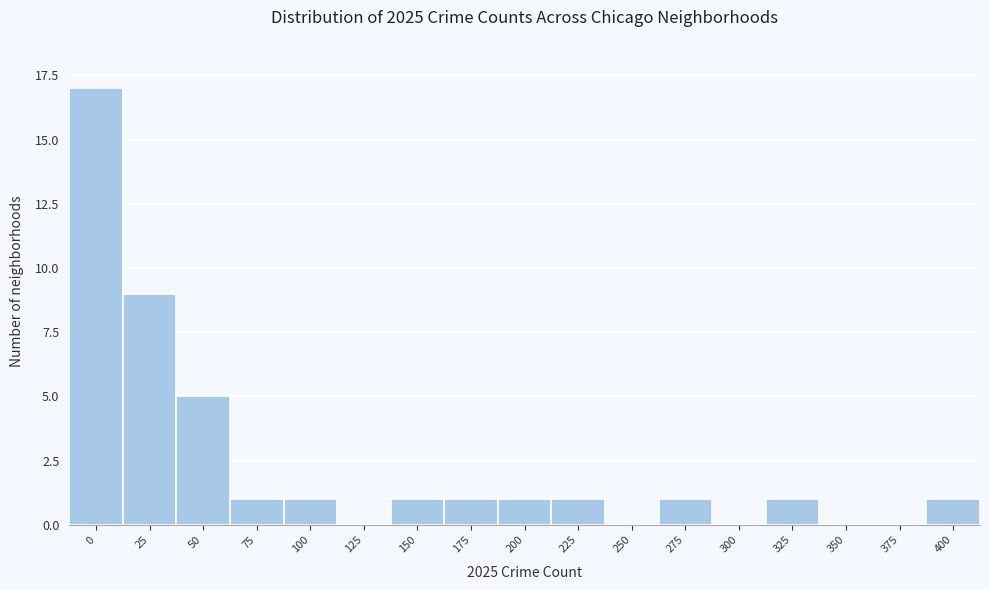

Reading left to right, transcribe all the data shown in this chart.

0=17	25=9	50=5	75=1	100=1	125=0	150=1	175=1	200=1	225=1	250=0	275=1	300=0	325=1	350=0	375=0	400=1